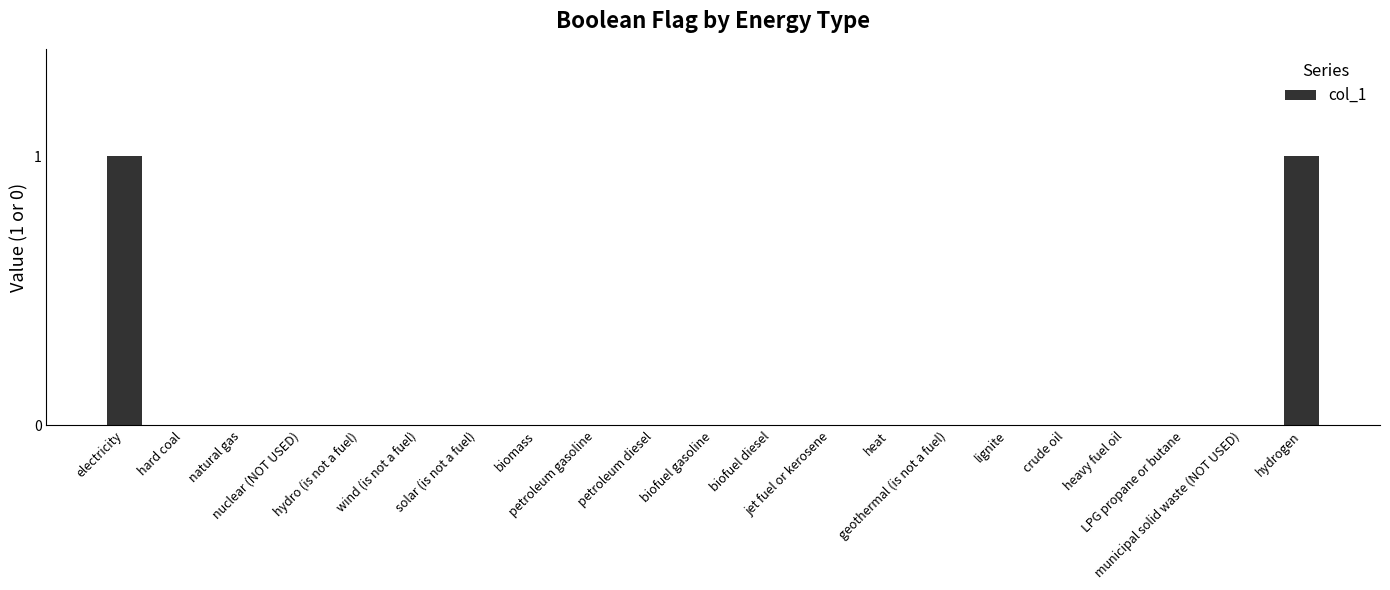

Reading left to right, what are all the values shown in this chart?

1	0	0	0	0	0	0	0	0	0	0	0	0	0	0	0	0	0	0	0	1